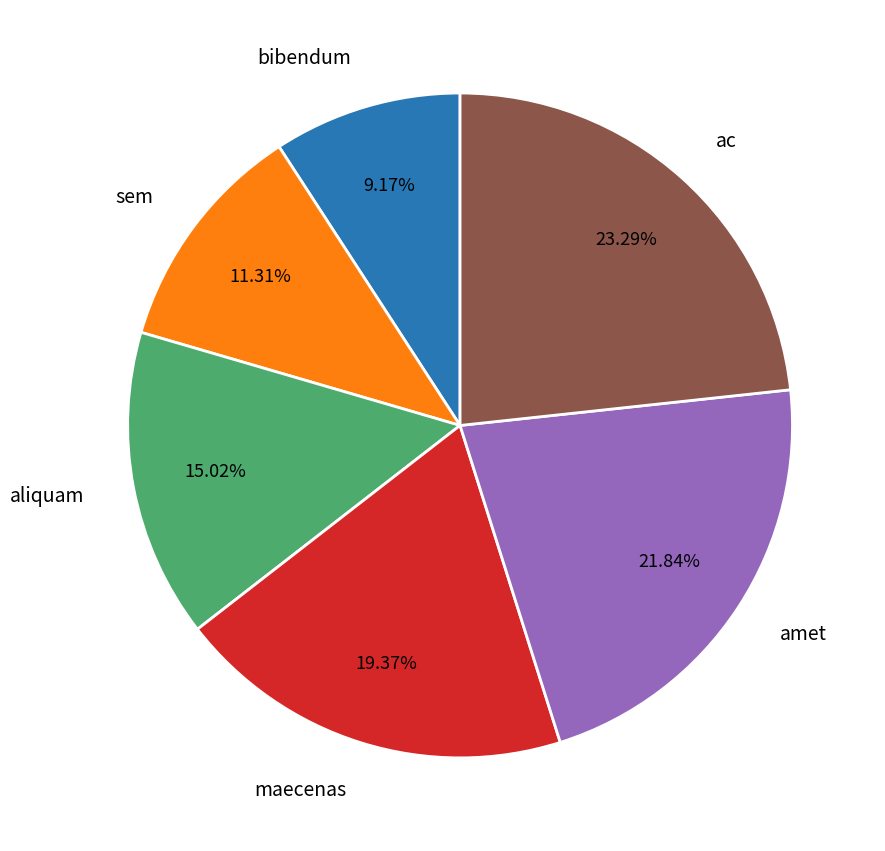

What is the ratio of the value at ac to the value at sem?

2.1